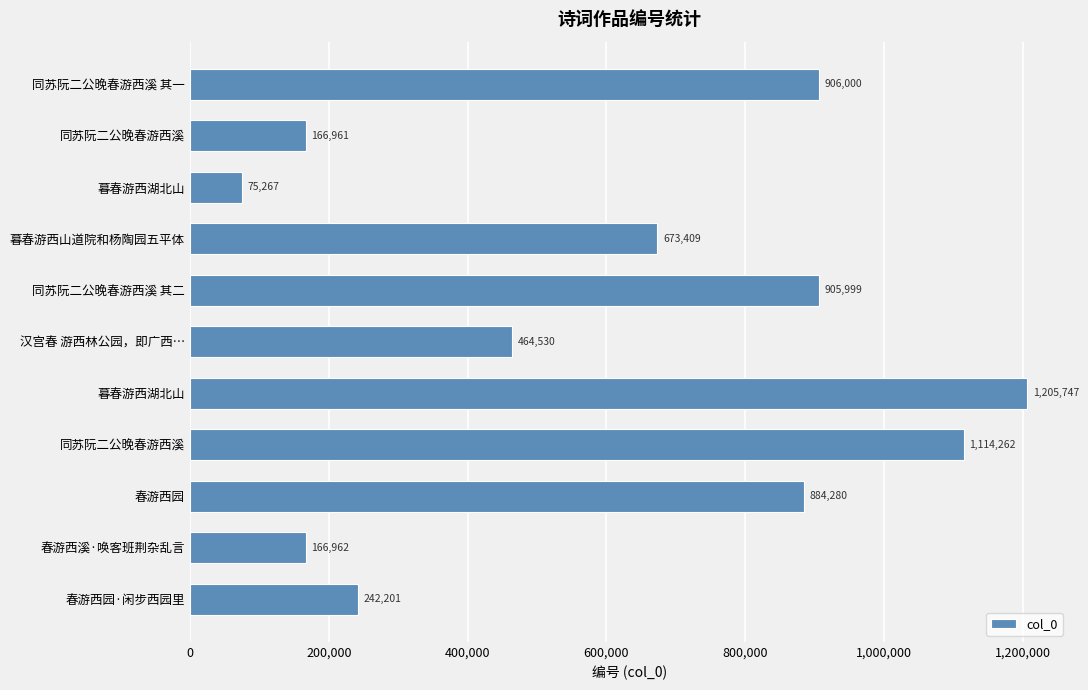

How many data points does each series have?

11